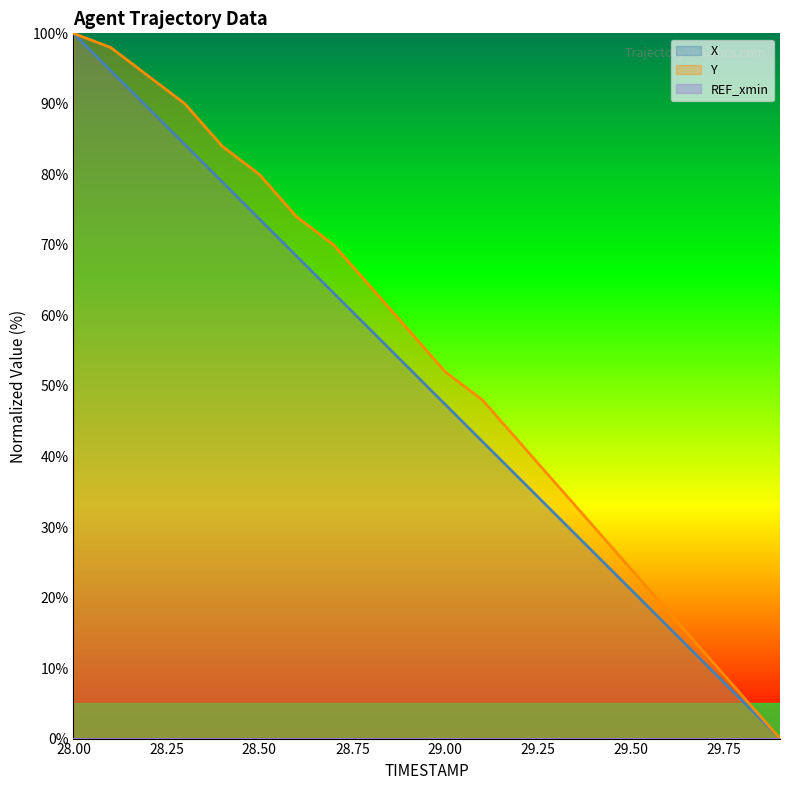

Which series has the largest total across all categories?

Y